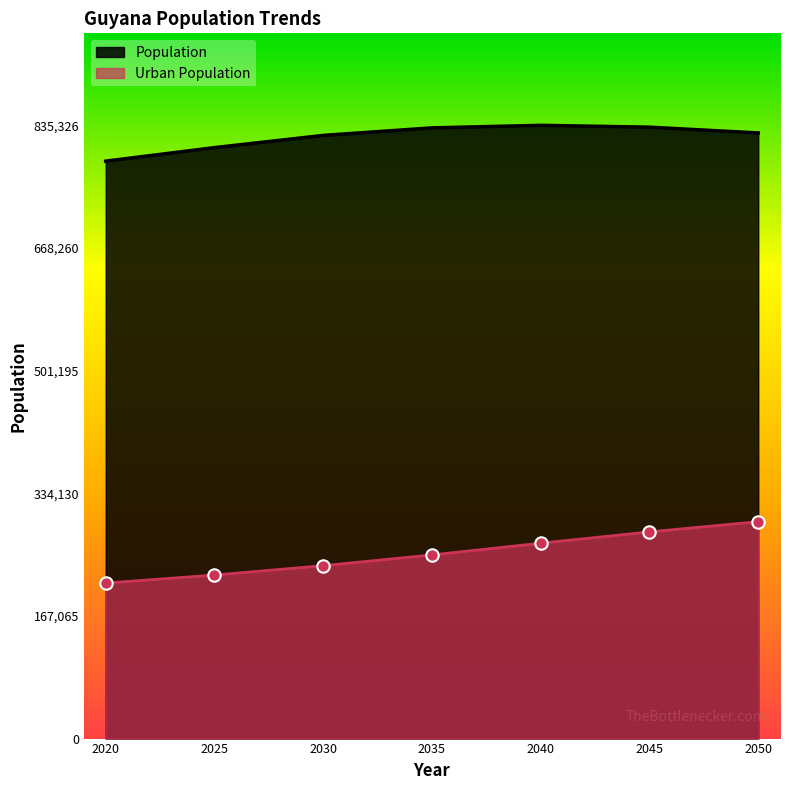

Which series has the largest Y range (max minus min)?

Urban Population